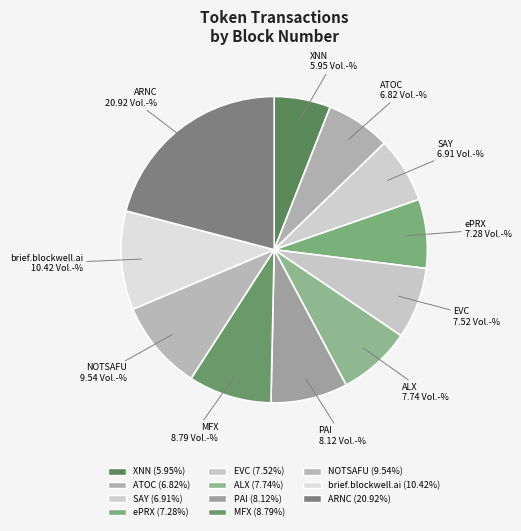

Combined, what portion of the pie is brief.blockwell.ai and ARNC?

31.3%